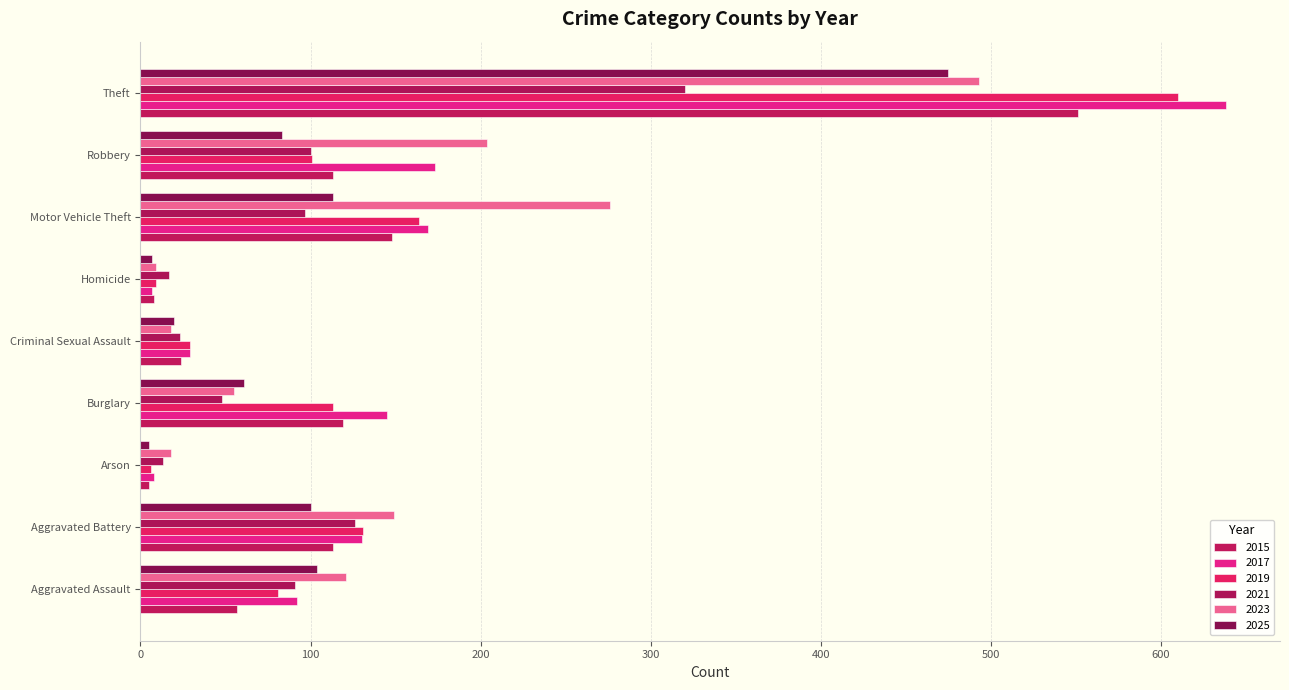

Count the number of data series in this chart.

6